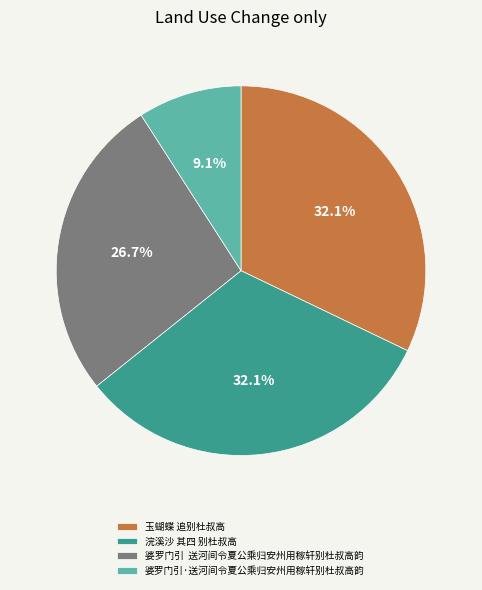

Is it true that 浣溪沙 其四 别杜叔高 is 41% of the pie?

False